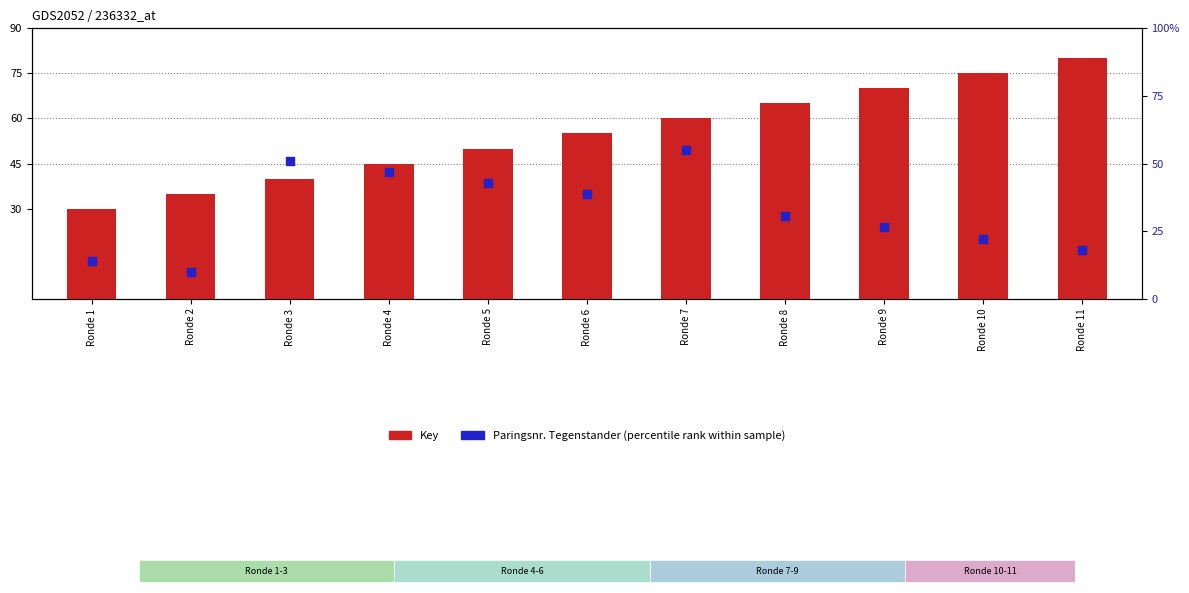

Is the value of Paringsnr. Tegenstander (percentile rank) at Ronde 2 greater than the value of Key (count) at Ronde 7?

No